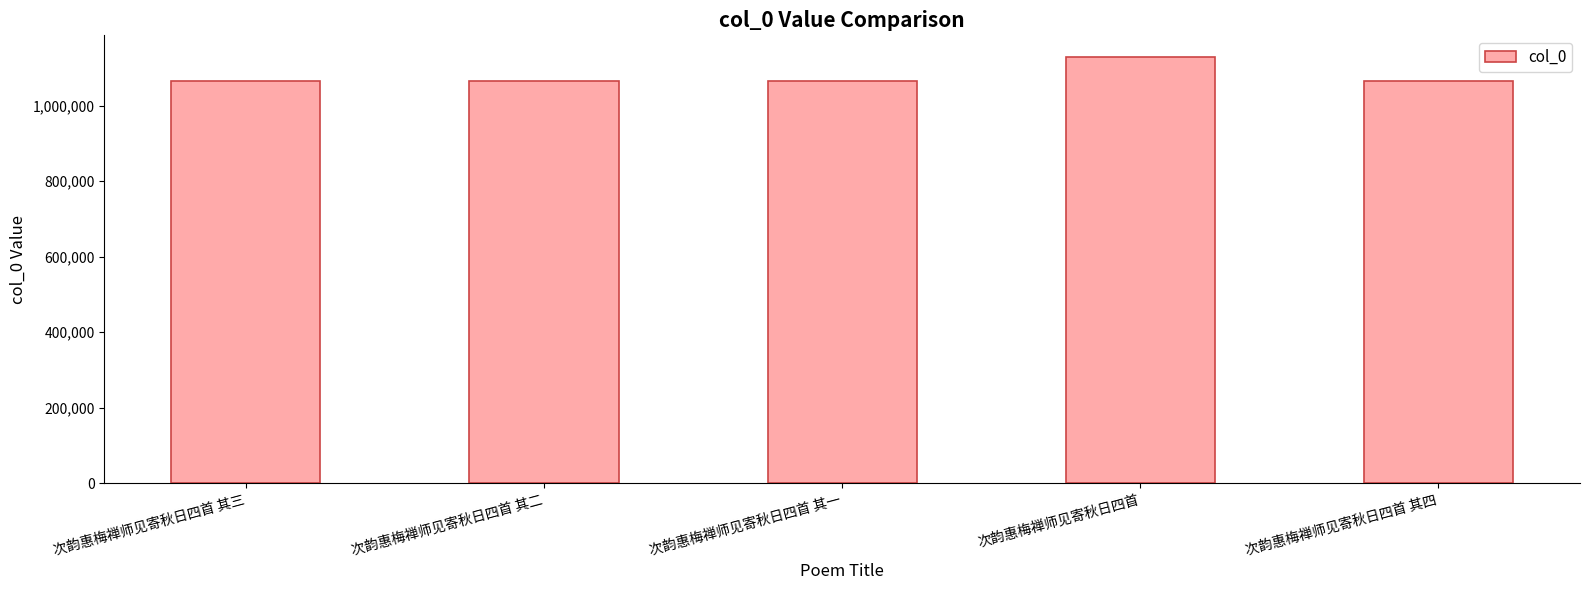

What is the greatest value displayed?

1130280